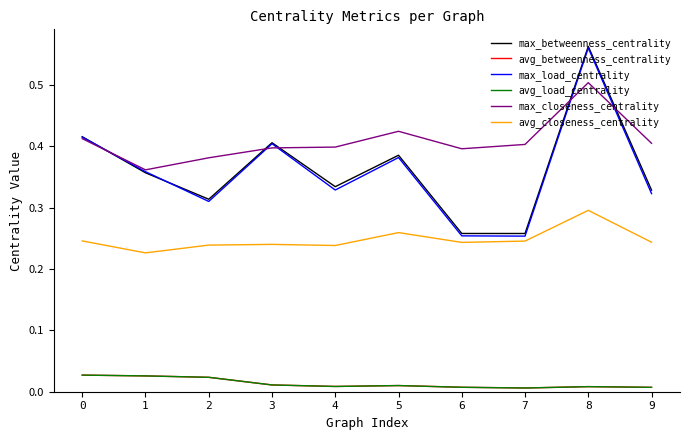

What is the sum of the max_load_centrality values at 1 and 6?

0.6